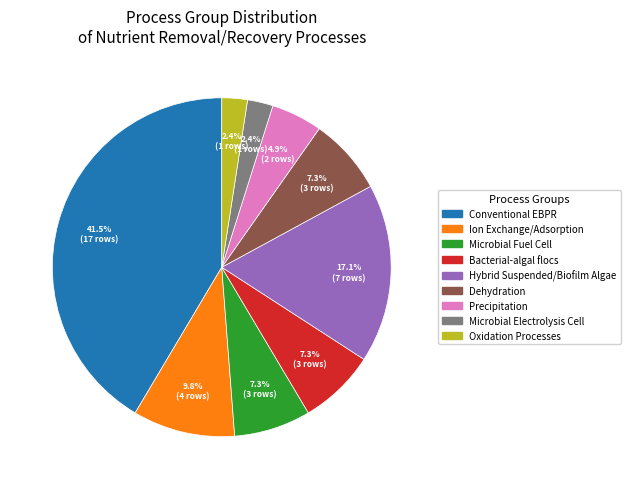

Which has a higher value, Oxidation Processes or Hybrid Suspended/Biofilm Algae?

Hybrid Suspended/Biofilm Algae